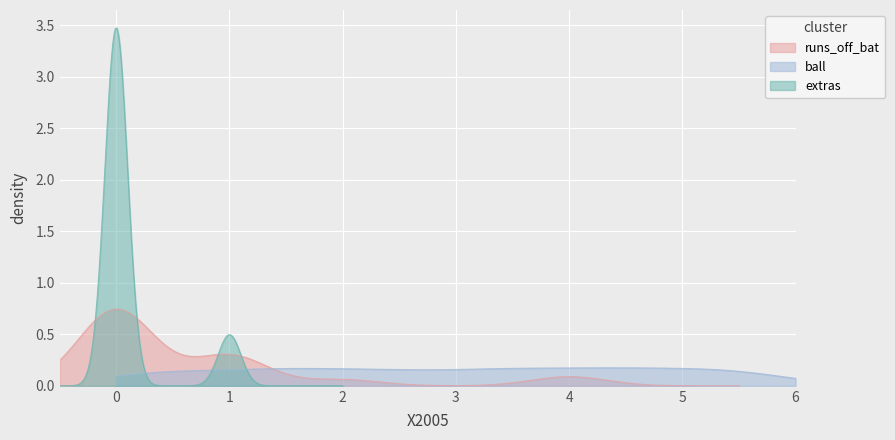

Reading right to left, list all the values displayed in this chart.

runs_off_bat: 39=1.0	38=0.0	37=0.0	36=0.0	35=1.0	34=0.0	33=0.0	32=0.0	31=1.0	30=2.0	29=1.0	28=0.0	27=1.0	26=0.0	25=1.0	24=4.0	23=0.0	22=0.0	21=0.0	20=1.0	19=1.0	18=0.0	17=0.0	16=0.0	15=0.0	14=2.0	13=4.0	12=1.0	11=0.0	10=0.0	9=0.0	8=0.0	7=1.0	6=0.0	5=0.0	4=0.0	3=0.0	2=0.0	1=0.0	0=4.0
extras: 39=1.0	38=0.0	37=0.0	36=1.0	35=0.0	34=0.0	33=0.0	32=0.0	31=0.0	30=0.0	29=0.0	28=0.0	27=0.0	26=1.0	25=0.0	24=0.0	23=1.0	22=0.0	21=0.0	20=0.0	19=0.0	18=0.0	17=0.0	16=0.0	15=0.0	14=0.0	13=0.0	12=0.0	11=0.0	10=0.0	9=0.0	8=0.0	7=0.0	6=1.0	5=0.0	4=0.0	3=0.0	2=0.0	1=0.0	0=0.0
ball: 39=5.7	38=5.6	37=5.5	36=5.4	35=5.3	34=5.2	33=5.1	32=4.7	31=4.6	30=4.5	29=4.4	28=4.3	27=4.2	26=4.1	25=3.7	24=3.6	23=3.5	22=3.4	21=3.3	20=3.2	19=3.1	18=2.6	17=2.5	16=2.4	15=2.3	14=2.2	13=2.1	12=1.7	11=1.6	10=1.5	9=1.4	8=1.3	7=1.2	6=1.1	5=0.6	4=0.5	3=0.4	2=0.3	1=0.2	0=0.1